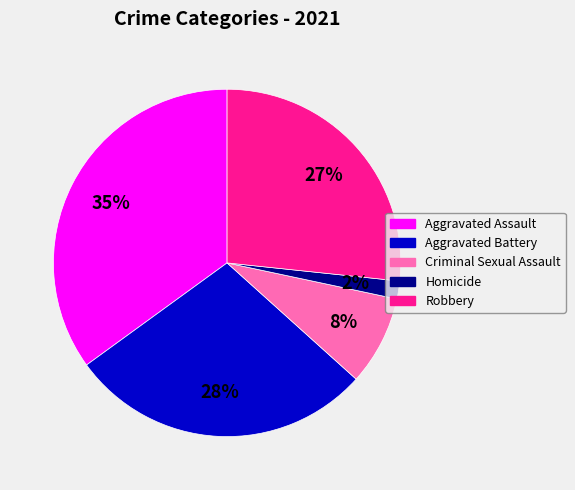

To the nearest percent, what is the combined percentage of Criminal Sexual Assault and Homicide?

10%